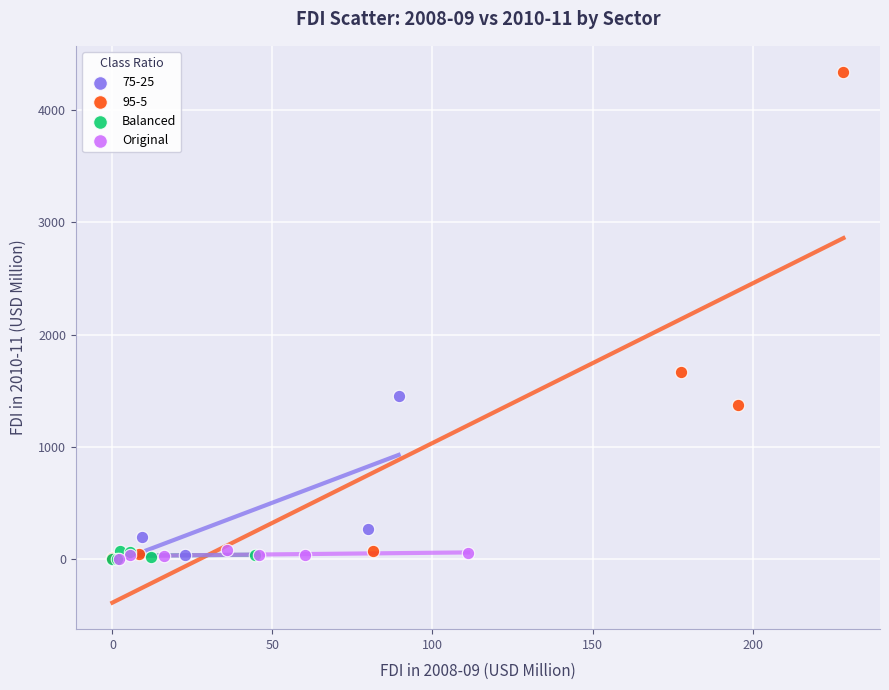

Which series reaches the maximum Y coordinate?

95-5